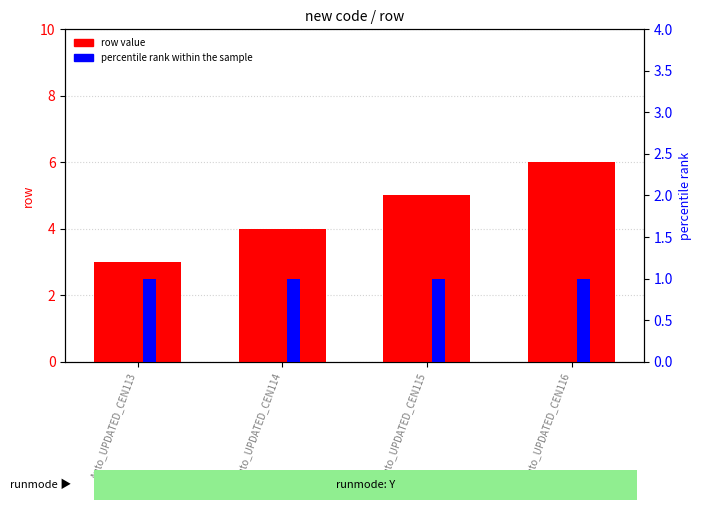

What are all the series names shown in the legend?

row value, percentile rank within the sample